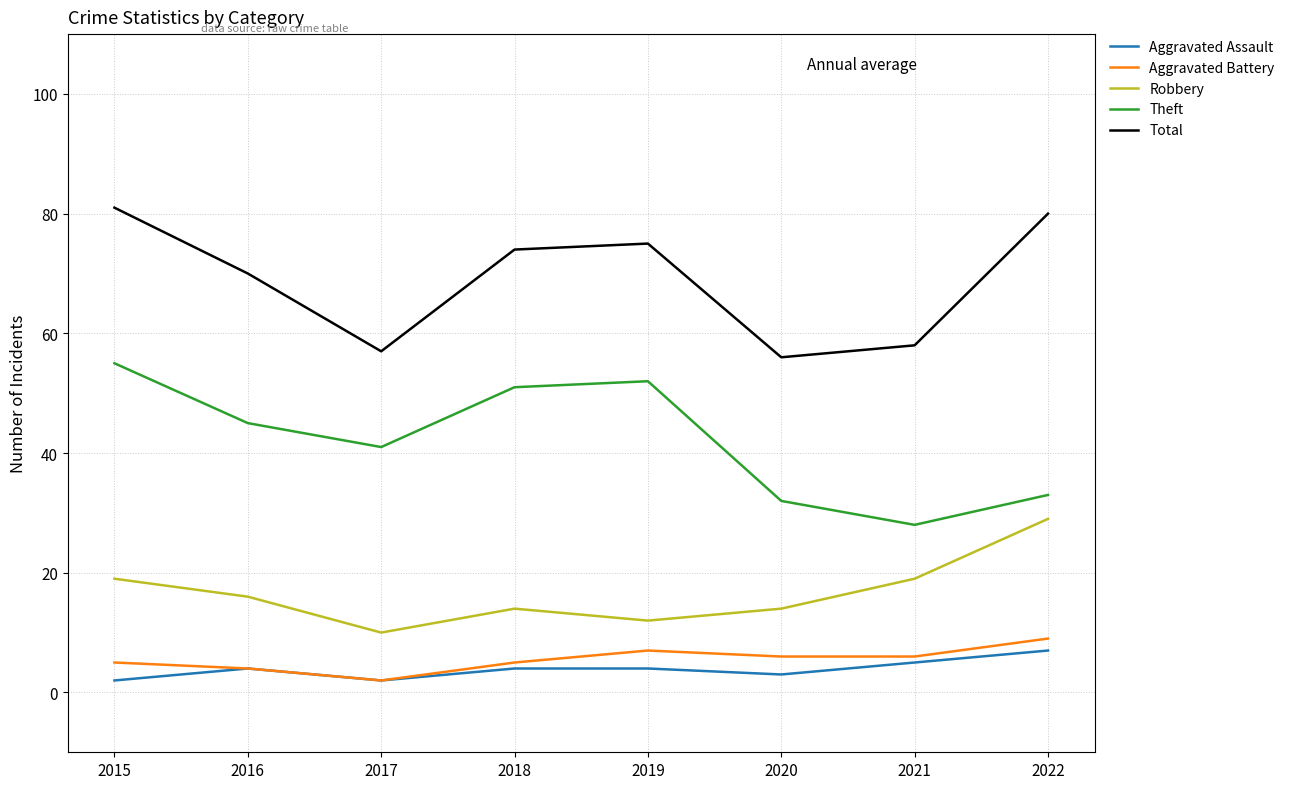

What is the highest value of the Robbery series?

29